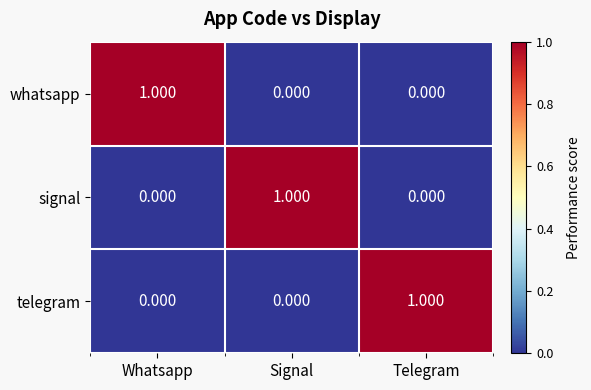

Which category has the highest value in the telegram series?

Telegram